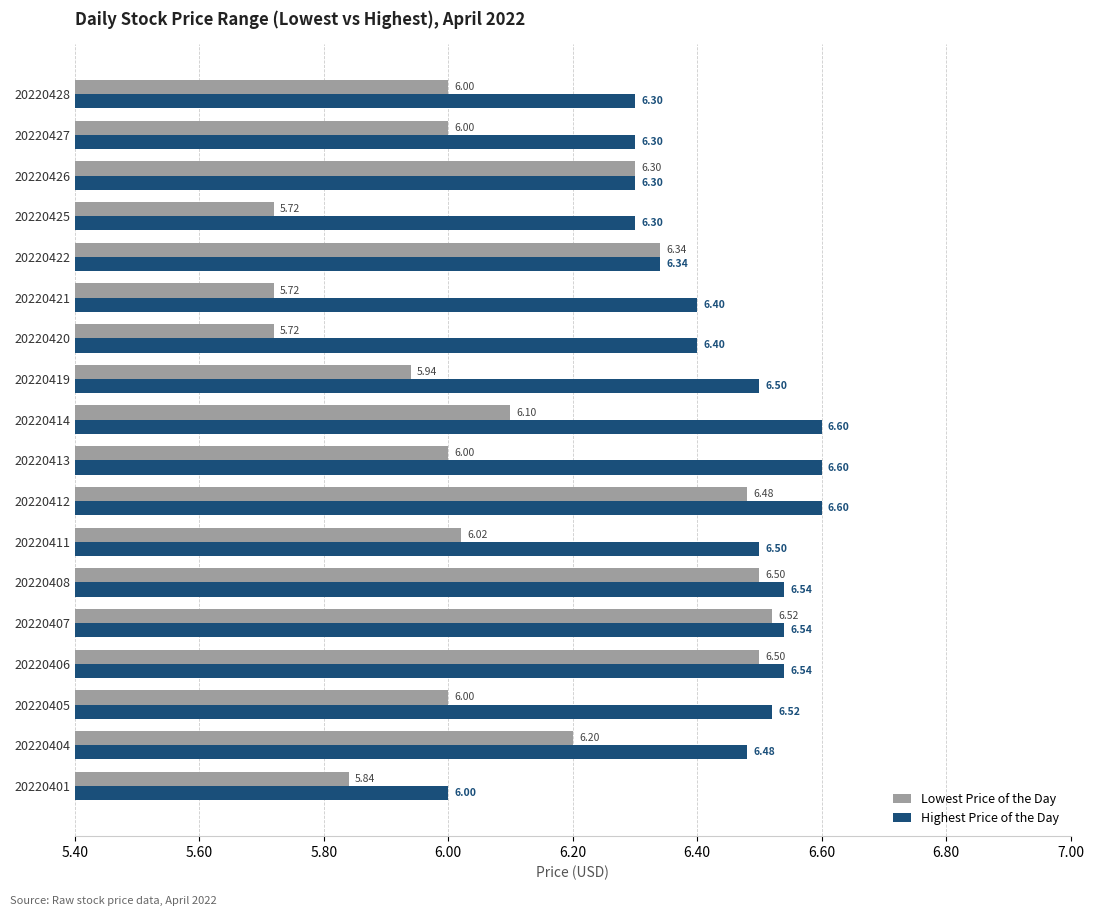

List the series in order of their peak value, highest first.

Highest Price of the Day, Lowest Price of the Day